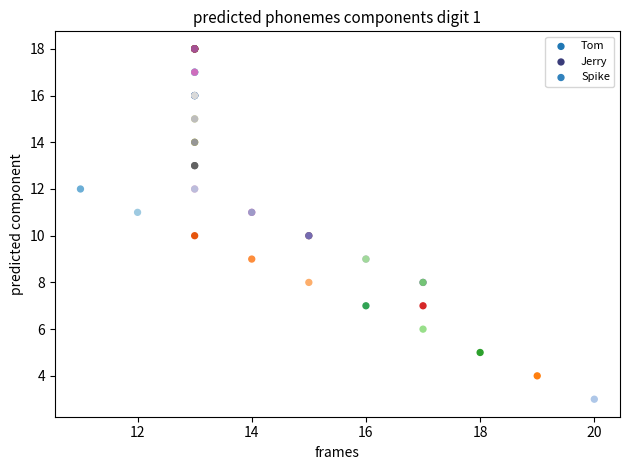

Which series contains the lowest Y value?

Tom